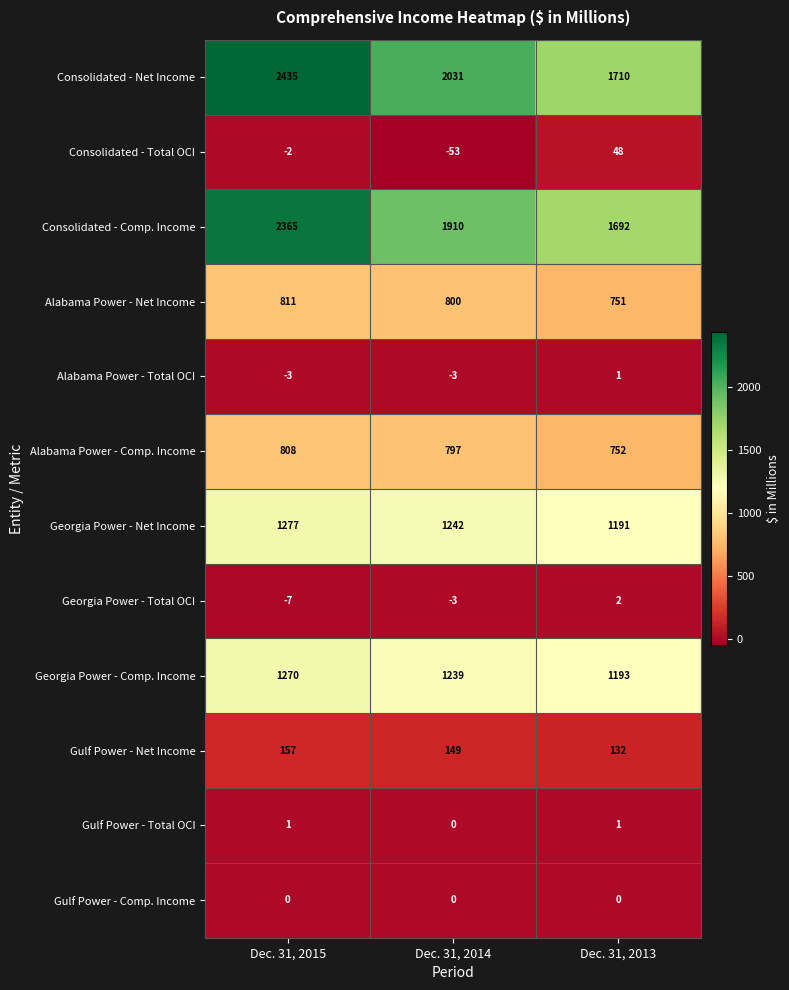

The Consolidated - Comp. Income series shows 783 at Dec. 31, 2014. True or false?

False